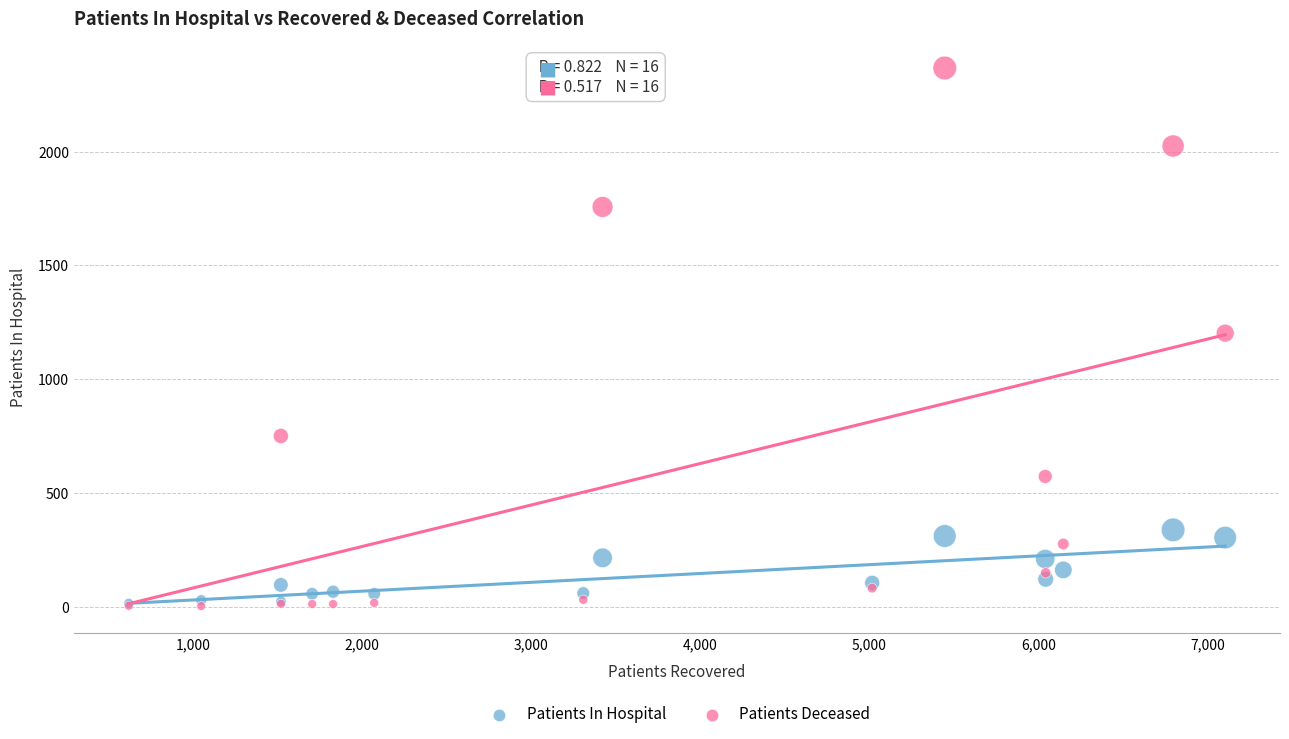

Which series has the largest Y range (max minus min)?

Patients Deceased